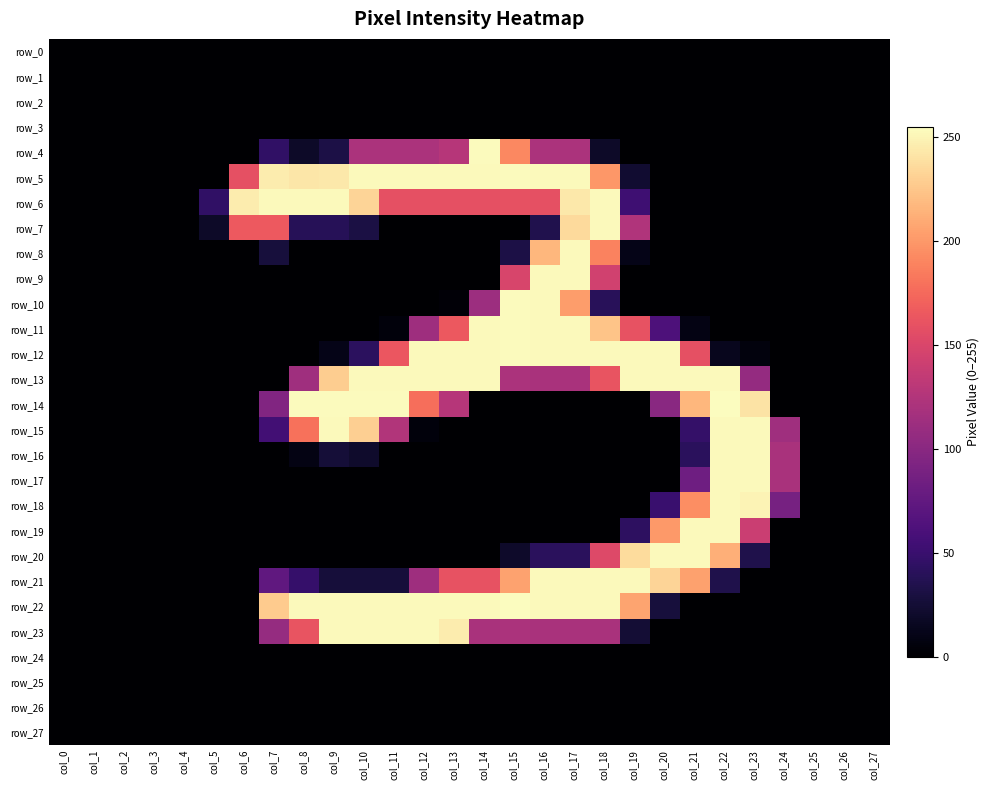

The row_3 series shows 0 at col_9. True or false?

True